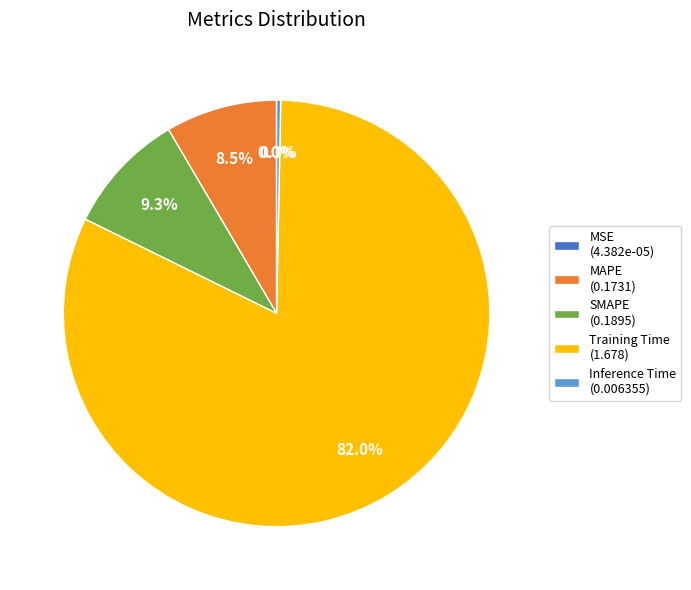

To the nearest percent, what percentage of the pie is Training Time?

82%